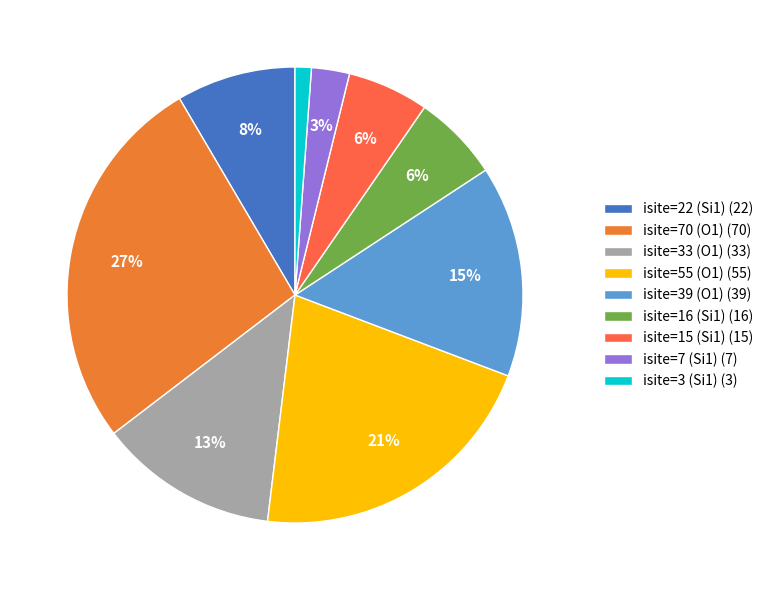

Count the number of slices in the pie.

9